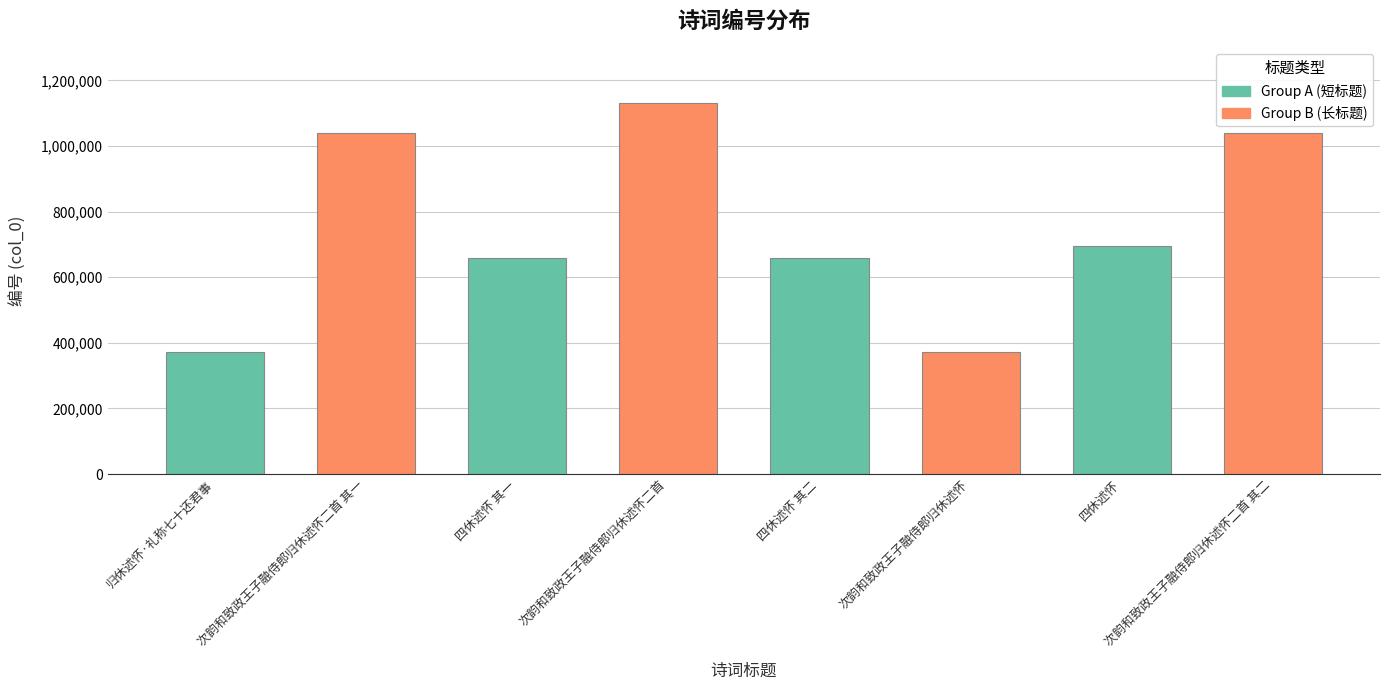

What is the approximate value at 四休述怀 其二?

659756